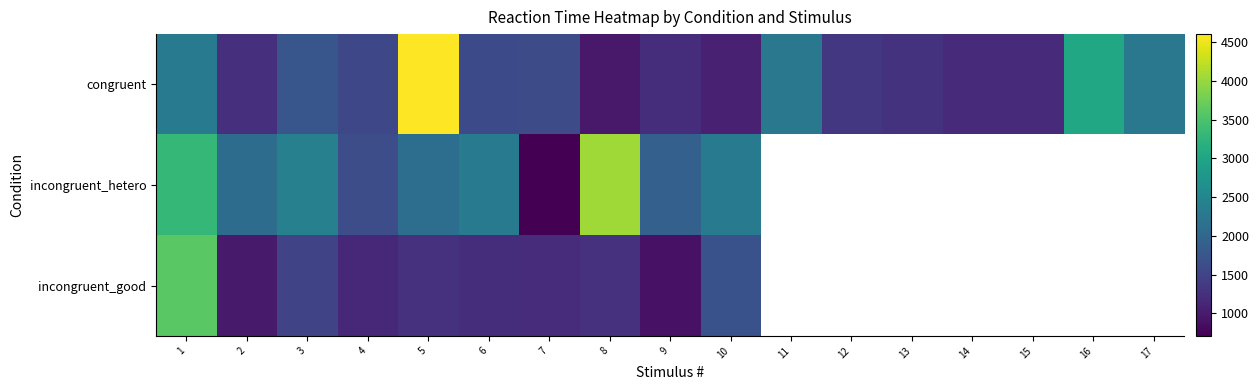

Rank the series by their maximum value, from highest to lowest.

congruent, incongruent_hetero, incongruent_good